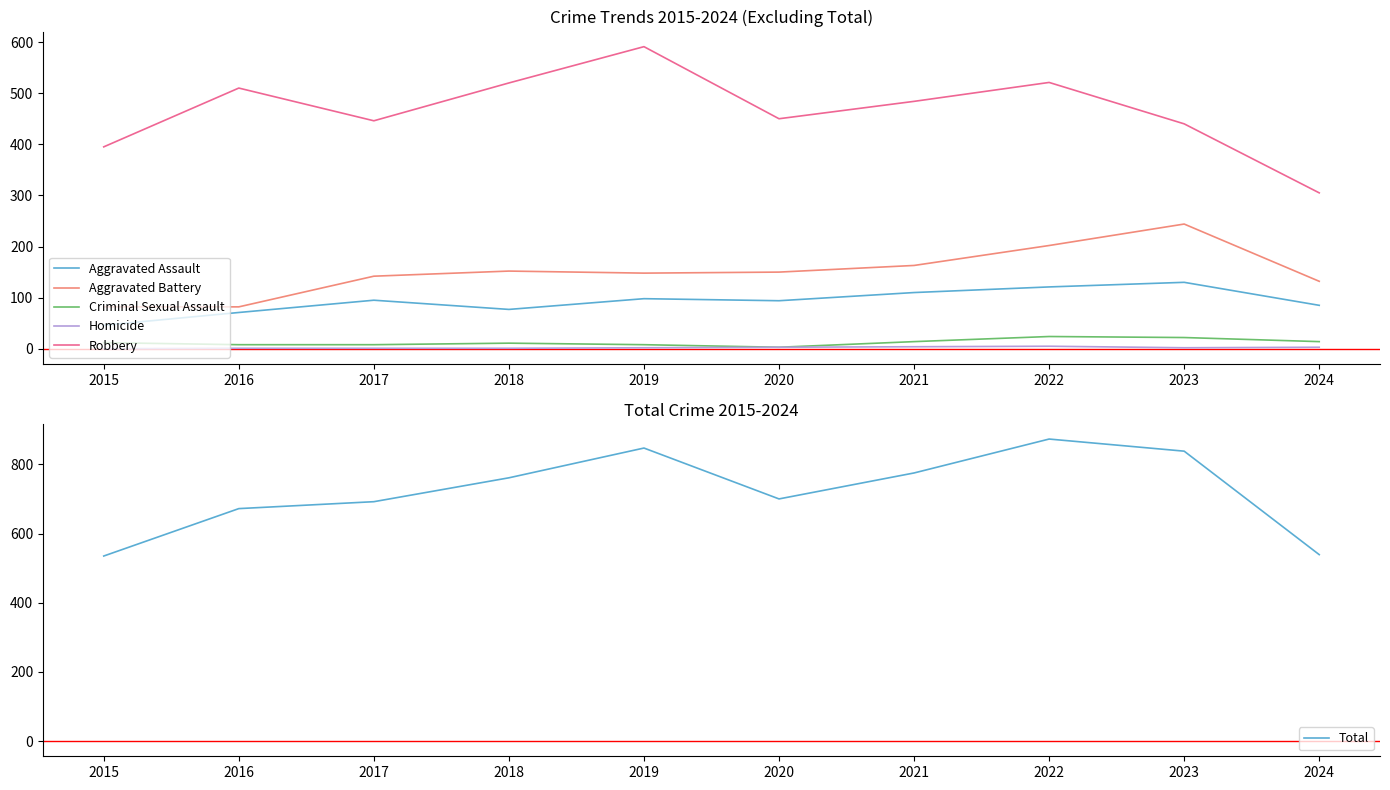

What is the maximum value shown in the chart?

873